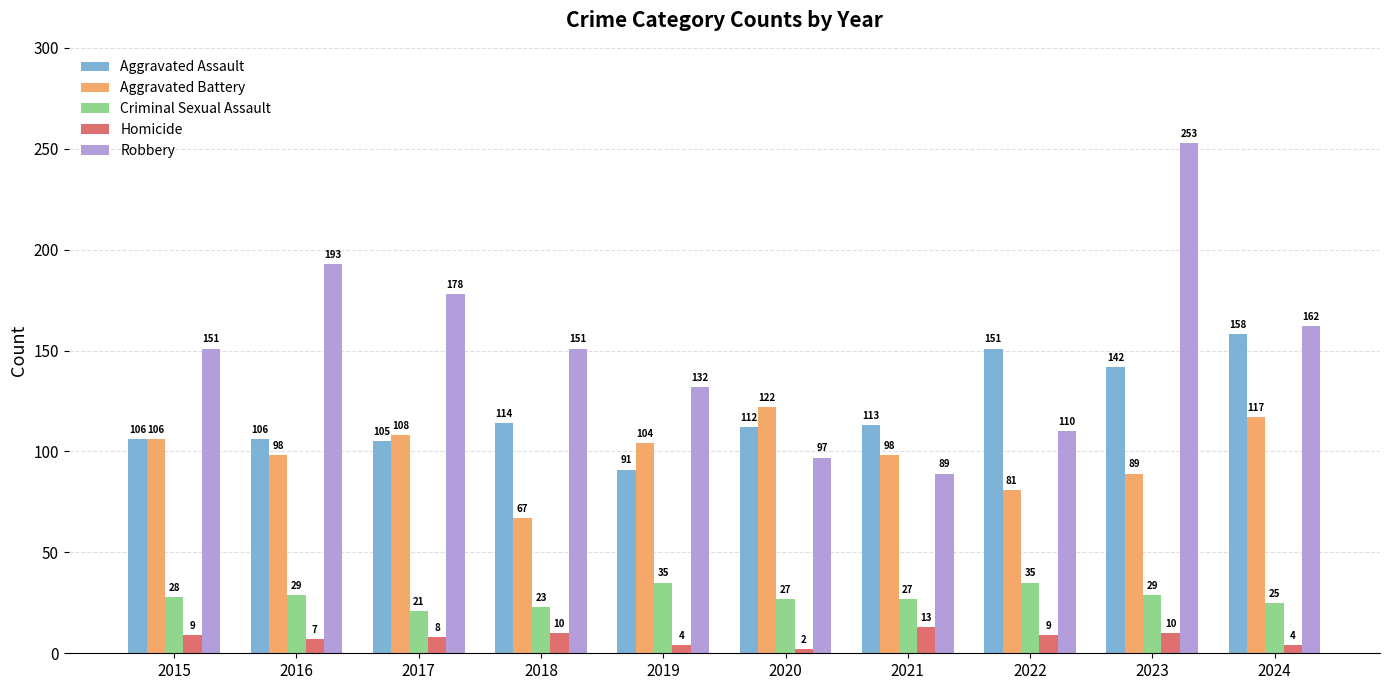

Which series has the largest range (max minus min)?

Robbery